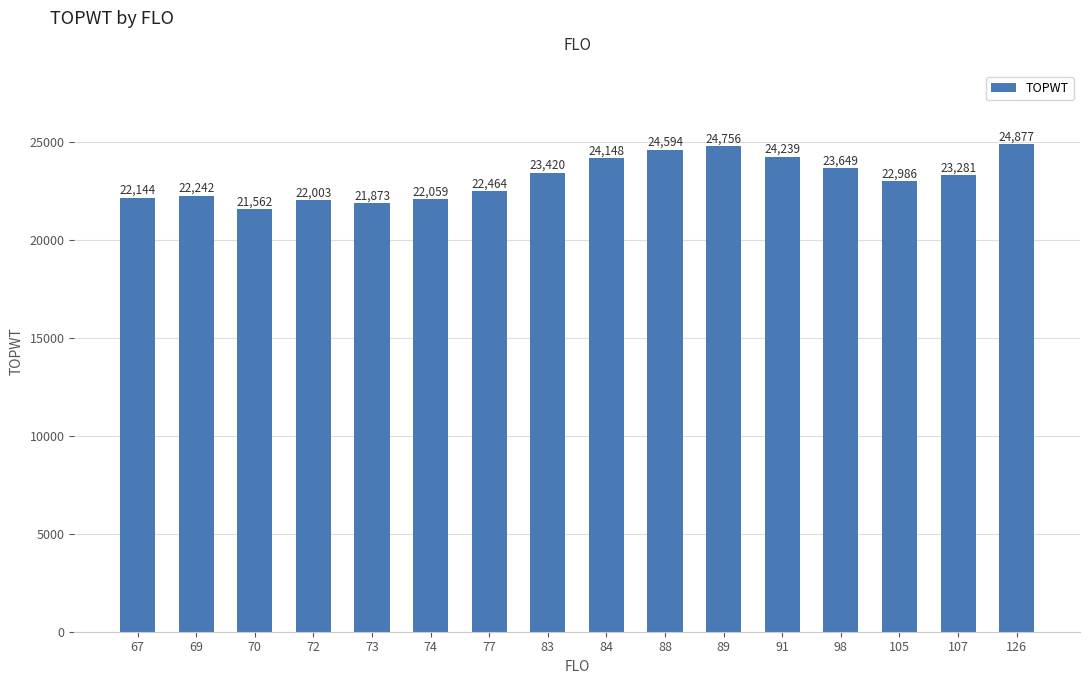

Reading left to right, extract all data points from this chart.

67=22144	69=22242	70=21562	72=22003	73=21873	74=22059	77=22464	83=23420	84=24148	88=24594	89=24756	91=24239	98=23649	105=22986	107=23281	126=24877